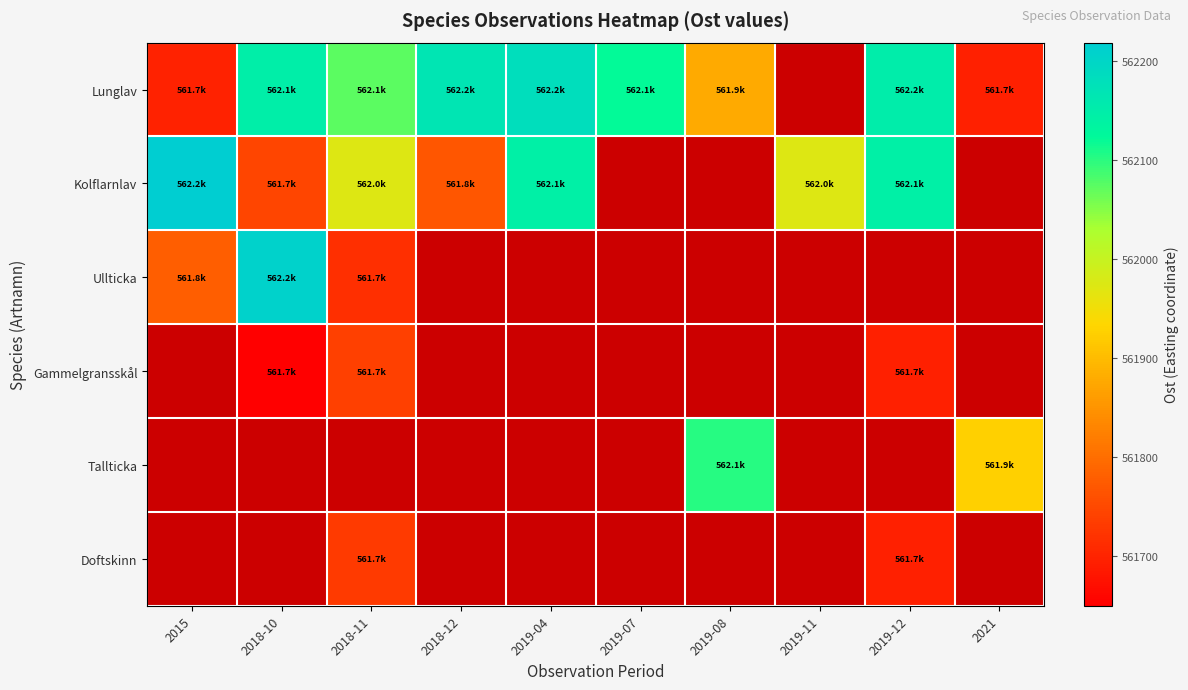

What is the difference between the highest and lowest values at 2019-08?

225.2